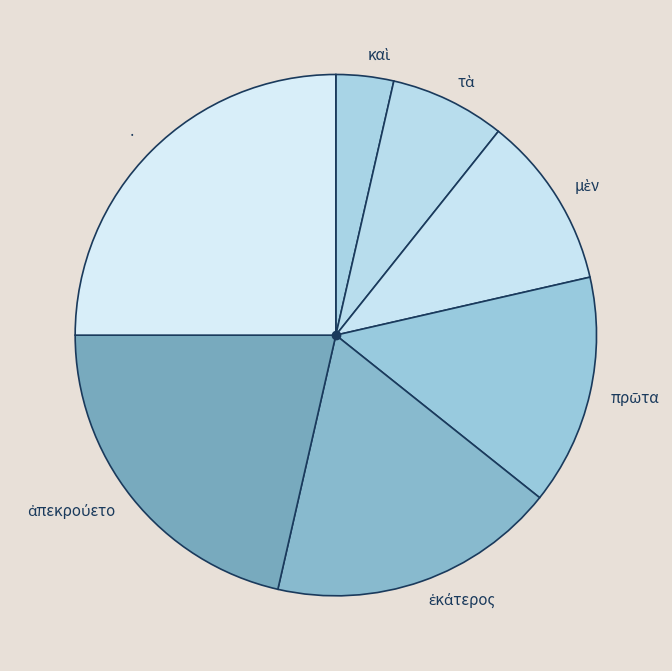

How many slices are in this pie chart?

7